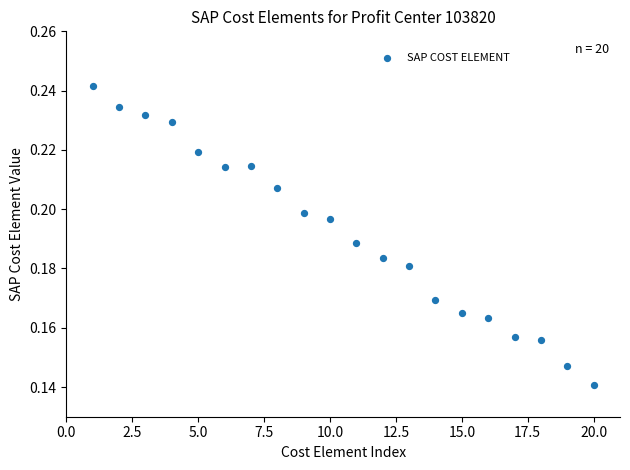

What is the range of X values (max minus min)?

19.0